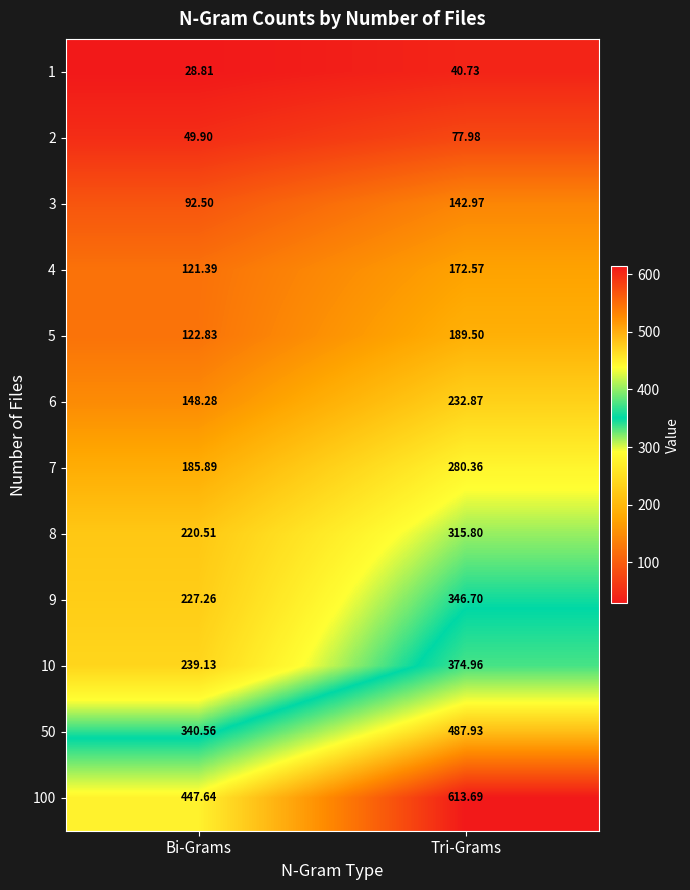

How many categories are shown in the chart?

2